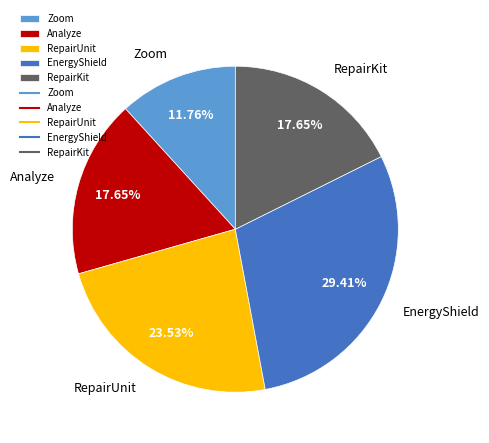

Approximately how many times larger is the value at Analyze compared to EnergyShield?

0.6